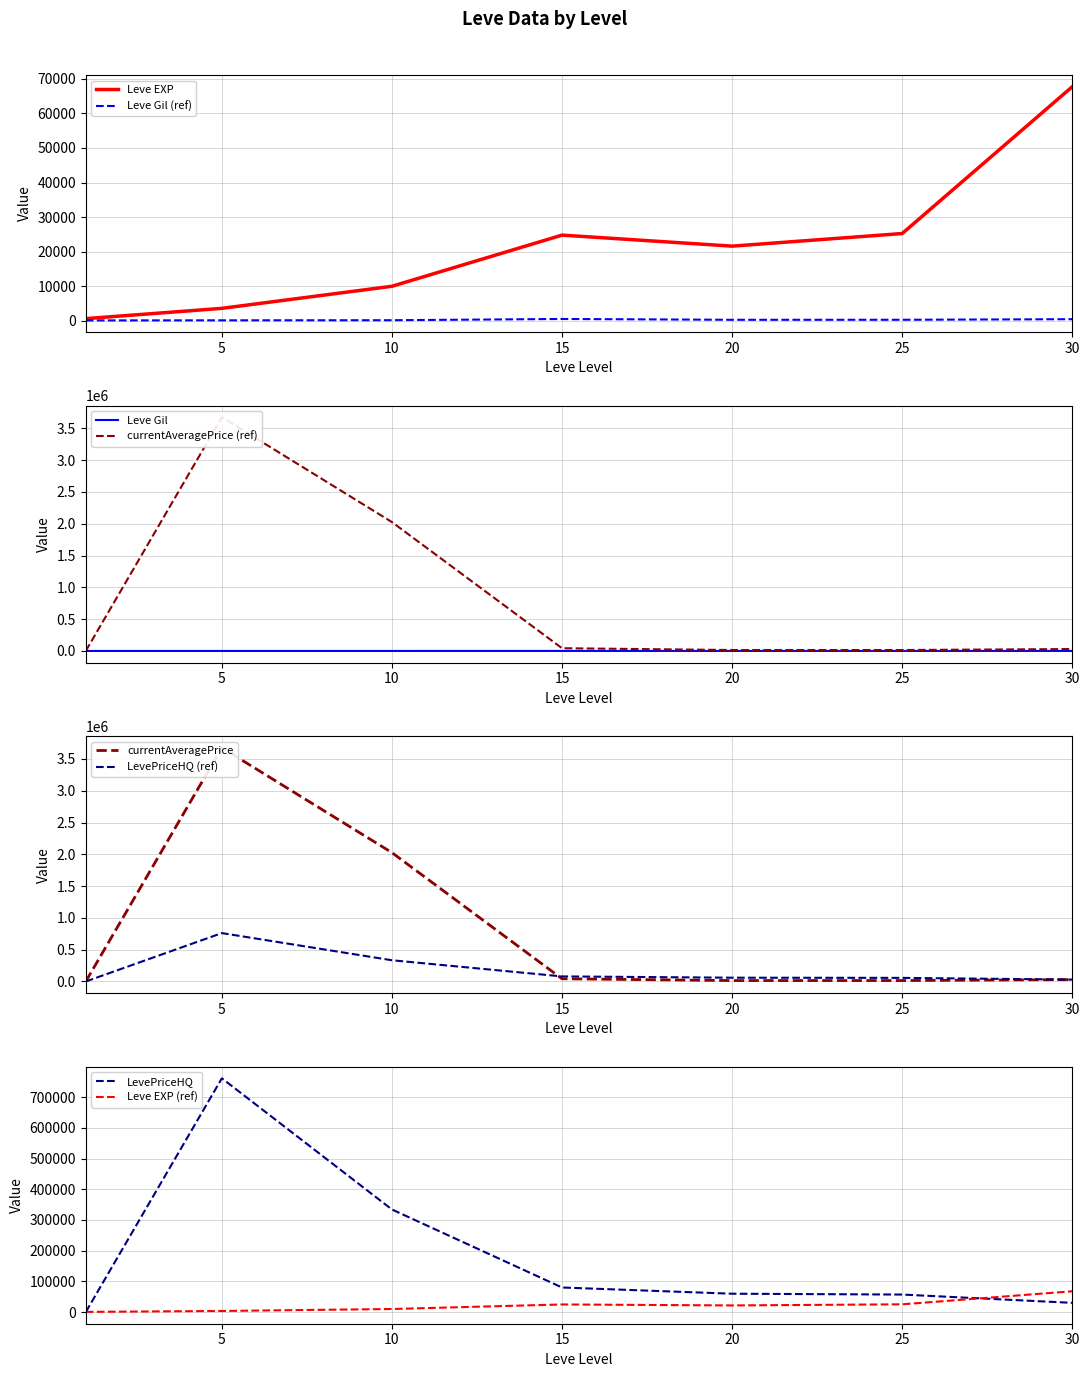

The Leve EXP series shows 2479 at 5. True or false?

False